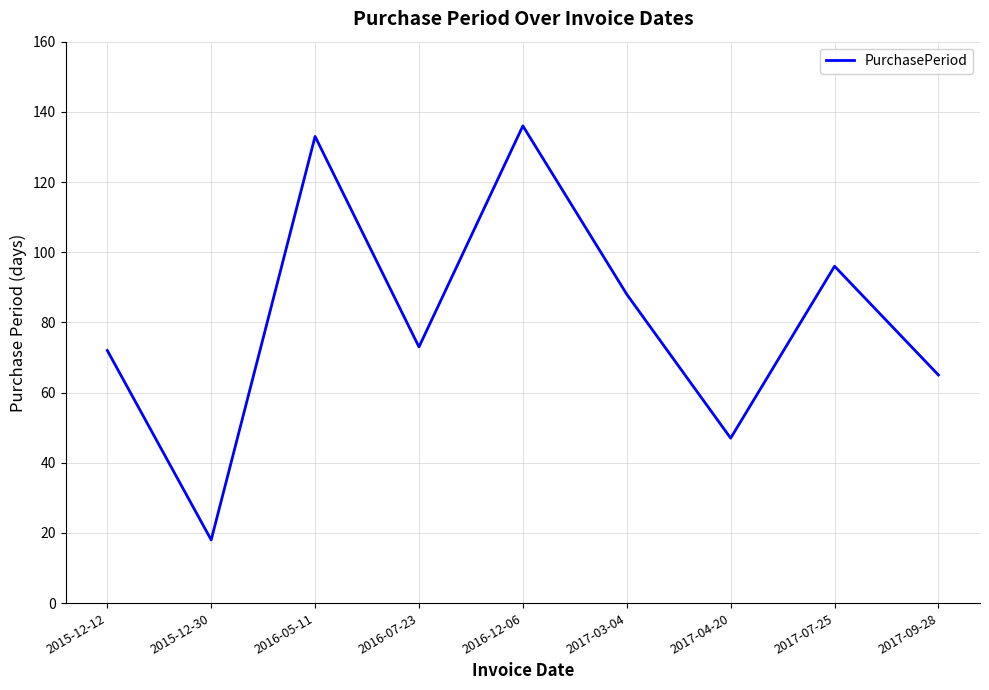

Where is the first local maximum?

2016-05-11